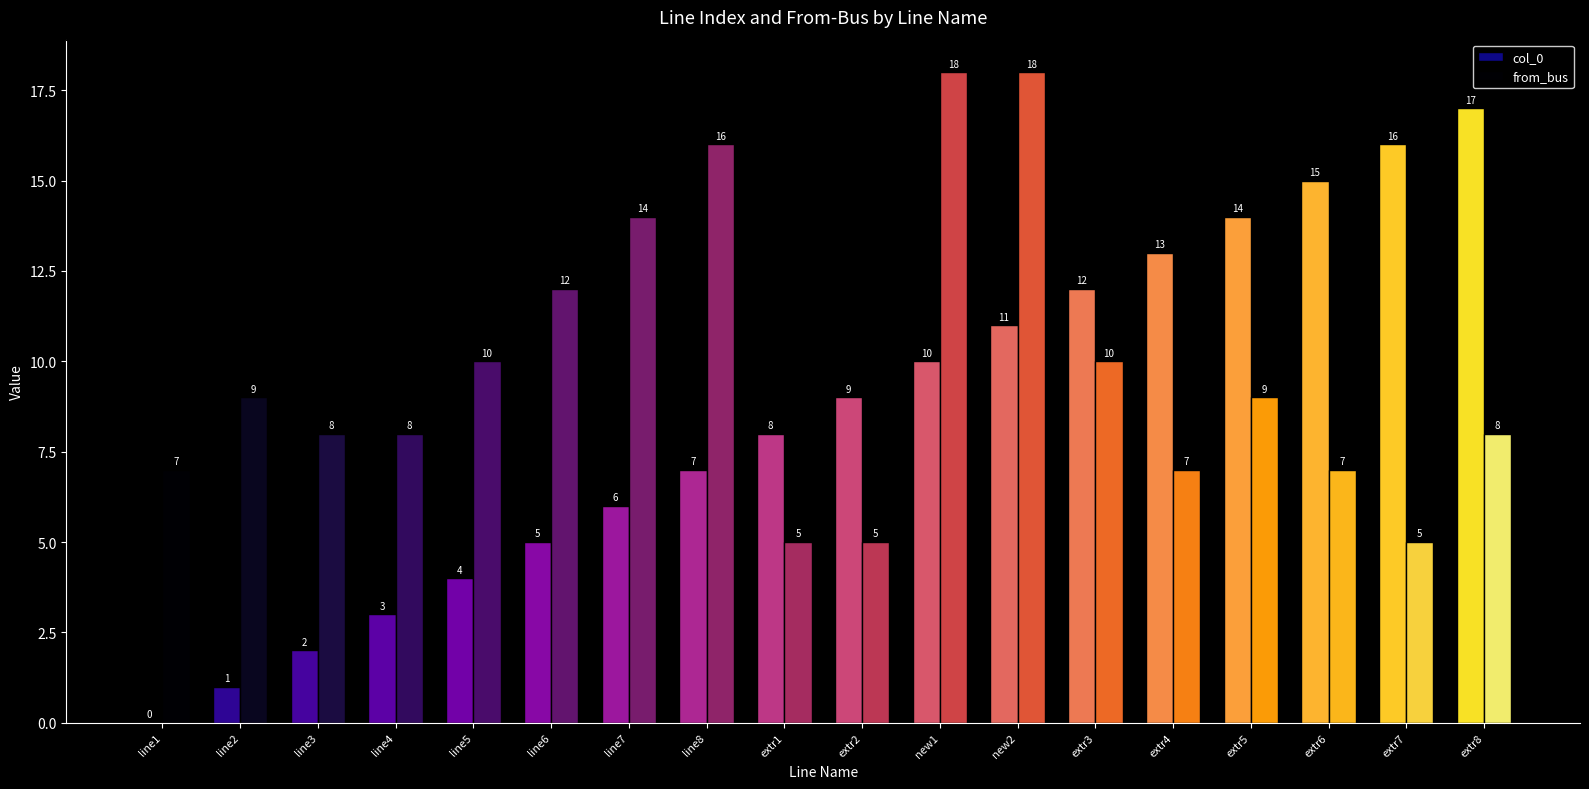

Is the value of col_0 at extr3 greater than the value of from_bus at new1?

No